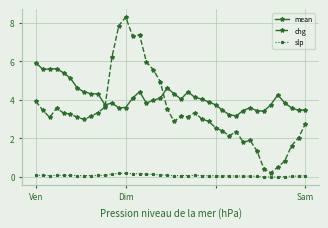

What is the value of the slp point at the 15th from the left?

0.2